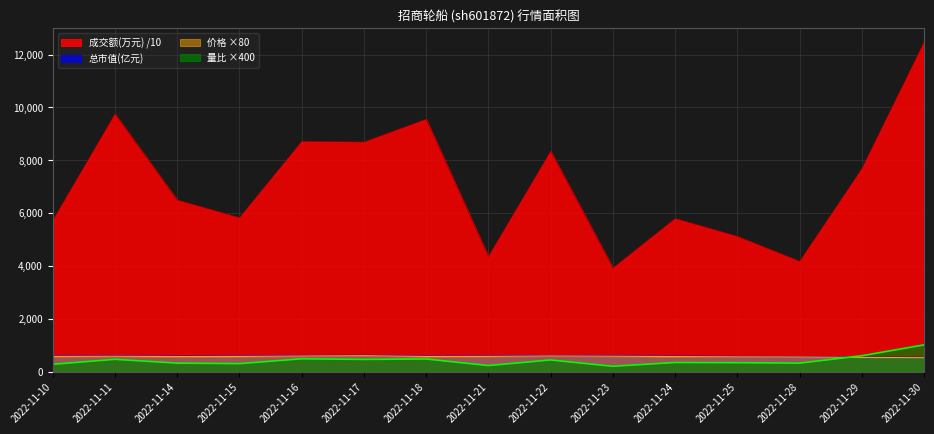

How many interior local peaks does the 量比 series have?

5